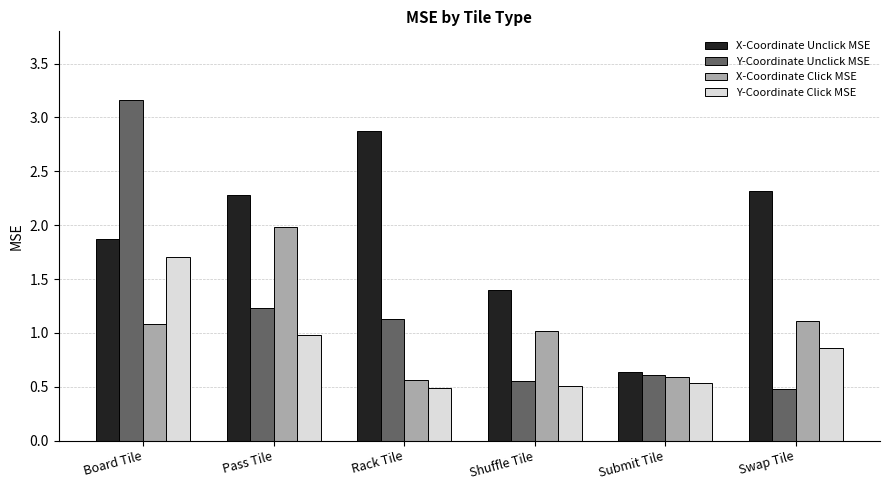

Which series has the largest range (max minus min)?

Y-Coordinate Unclick MSE